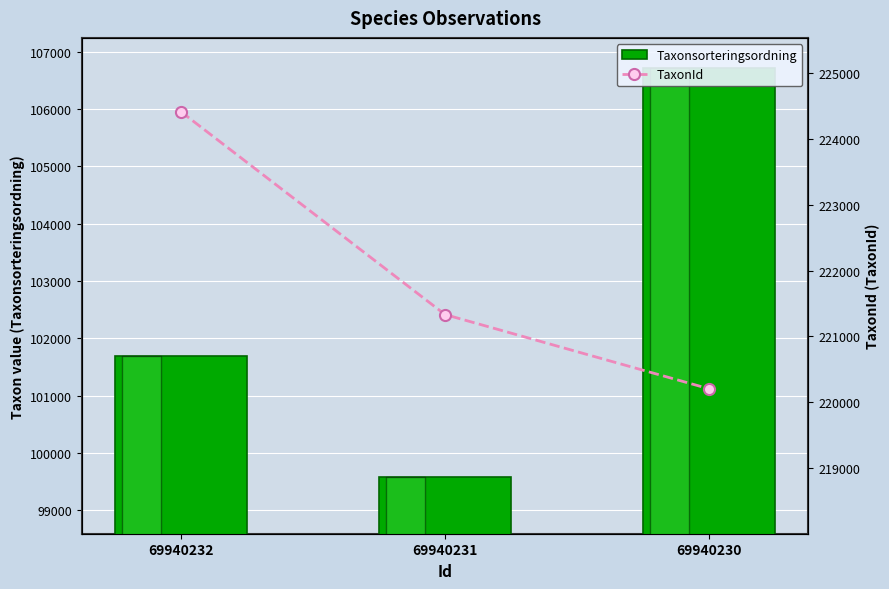

What is the minimum value for Taxonsorteringsordning?

99590